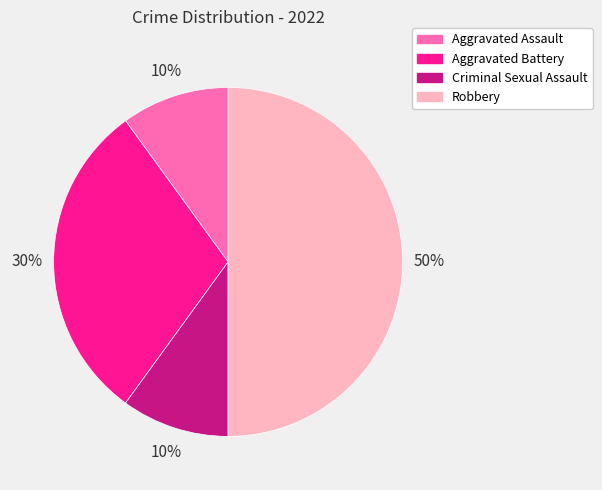

To the nearest percent, what is the average slice percentage?

25%